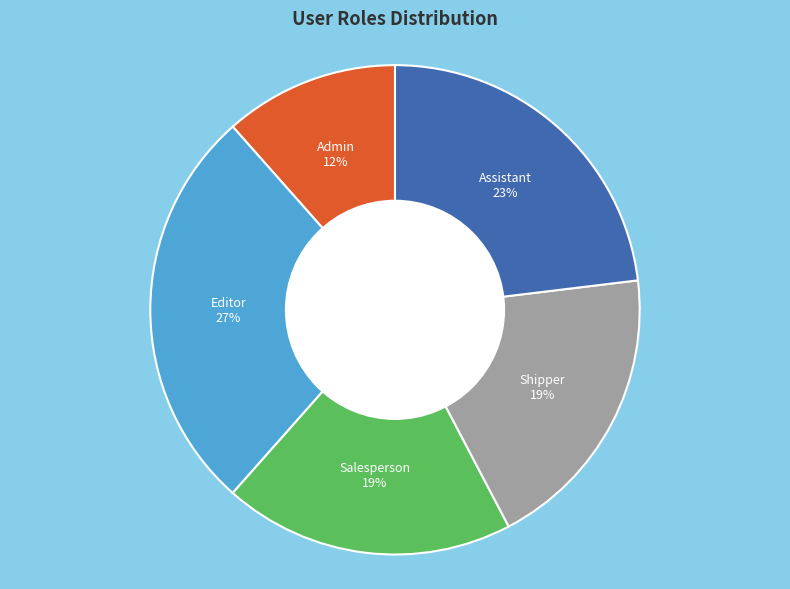

What is the smallest slice in the pie chart?

Admin